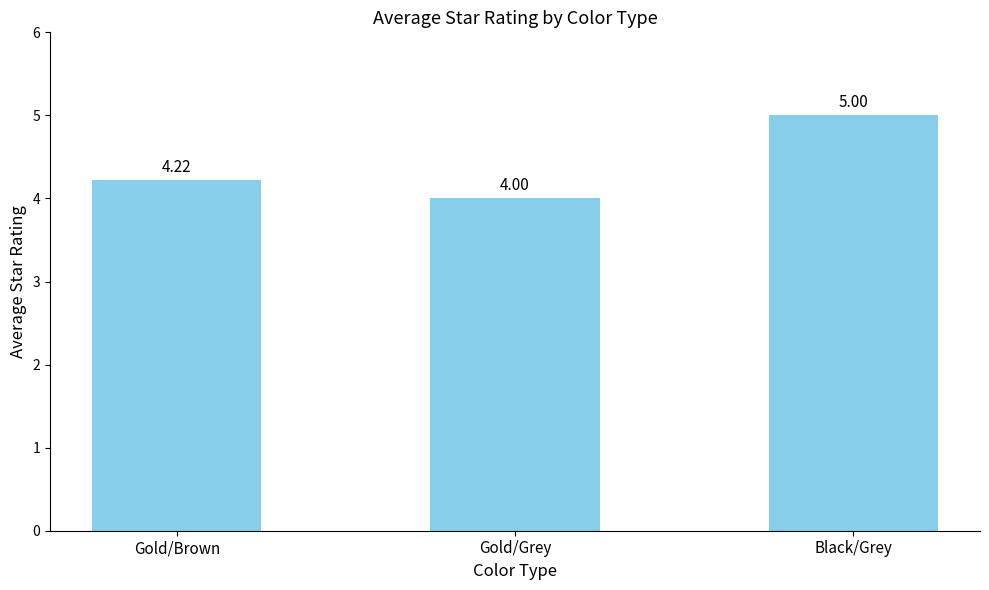

Which label corresponds to the largest value in the chart?

Black/Grey